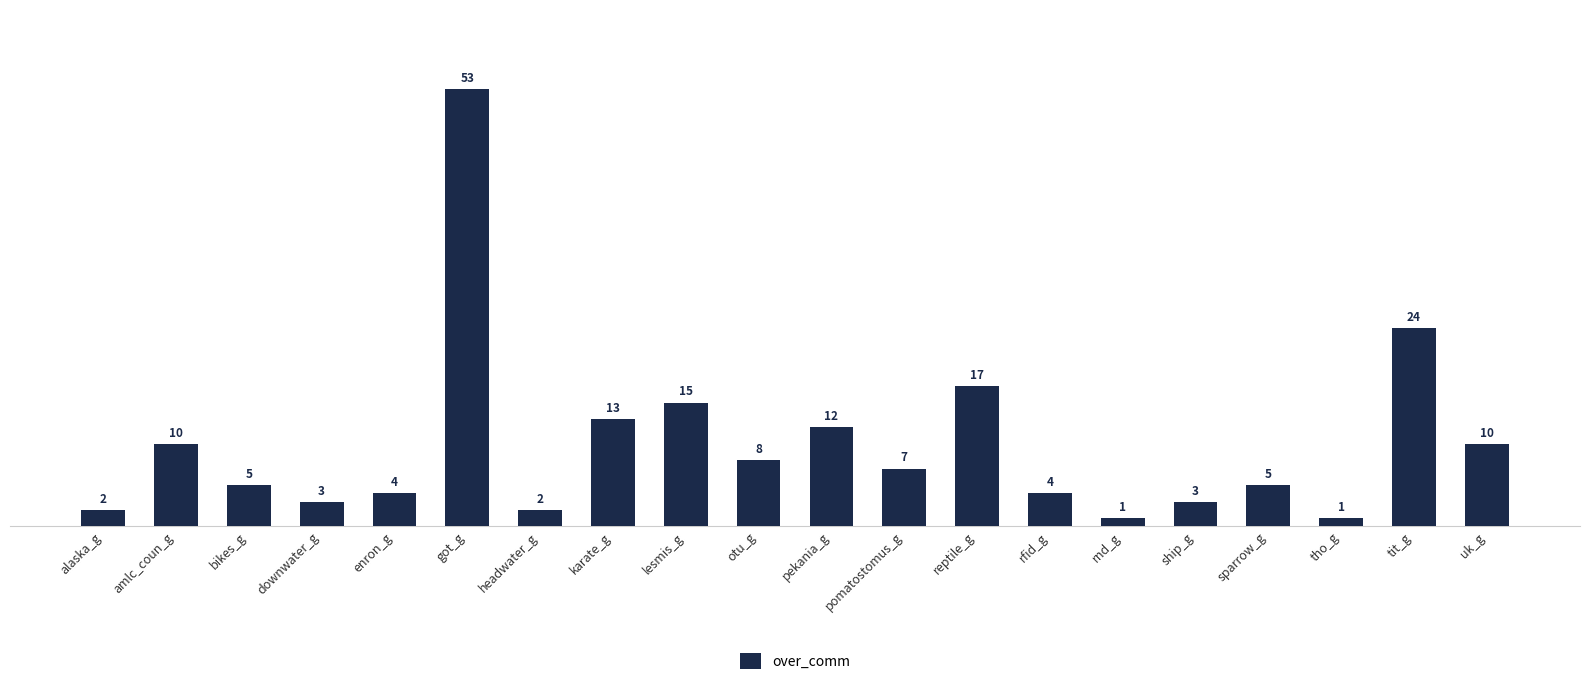

How many data points does each series have?

20